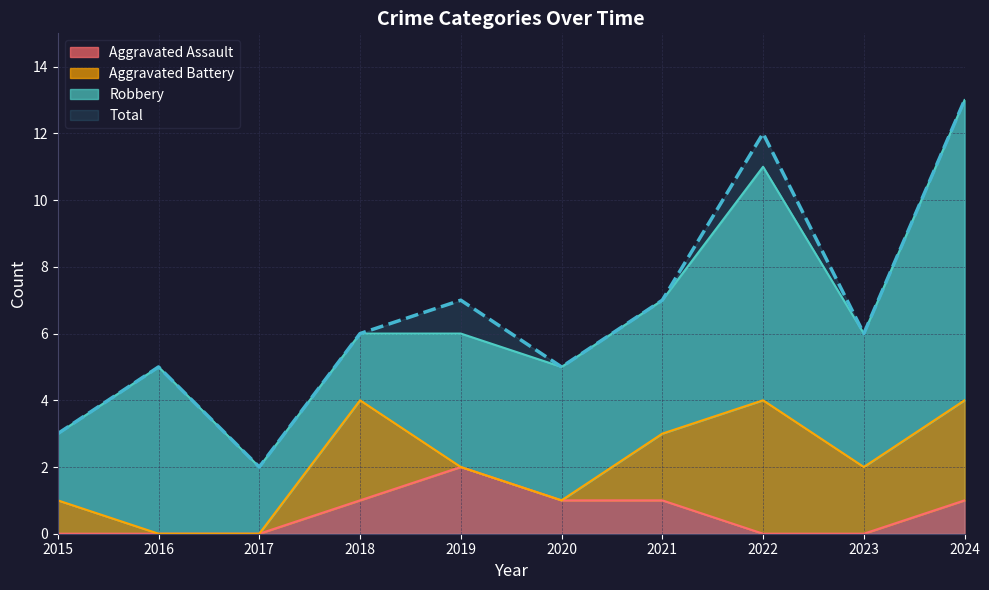

Is the value of Aggravated Assault at 2021 greater than the value of Total at 2019?

No